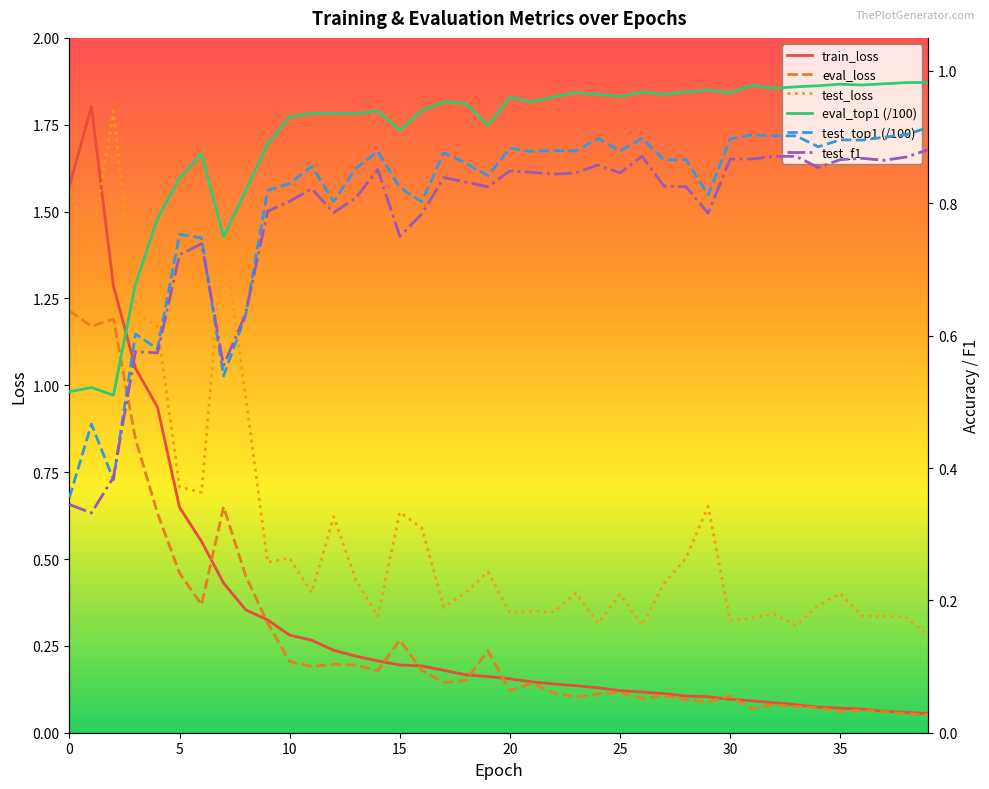

How many lines are shown in the chart?

6